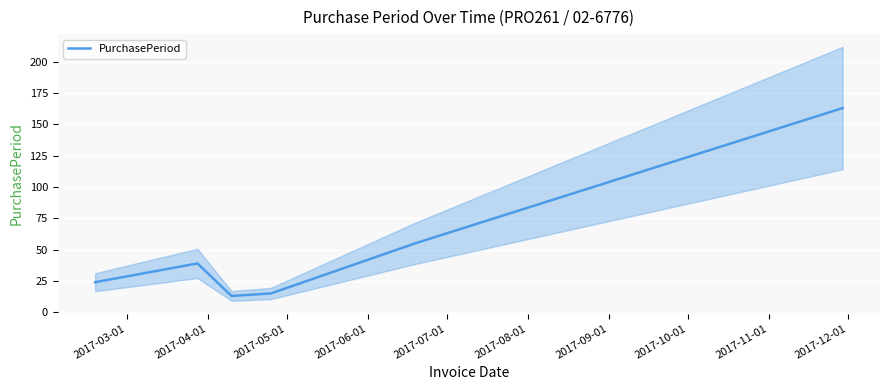

How many points are lower than both their immediate neighbors (excluding endpoints)?

1